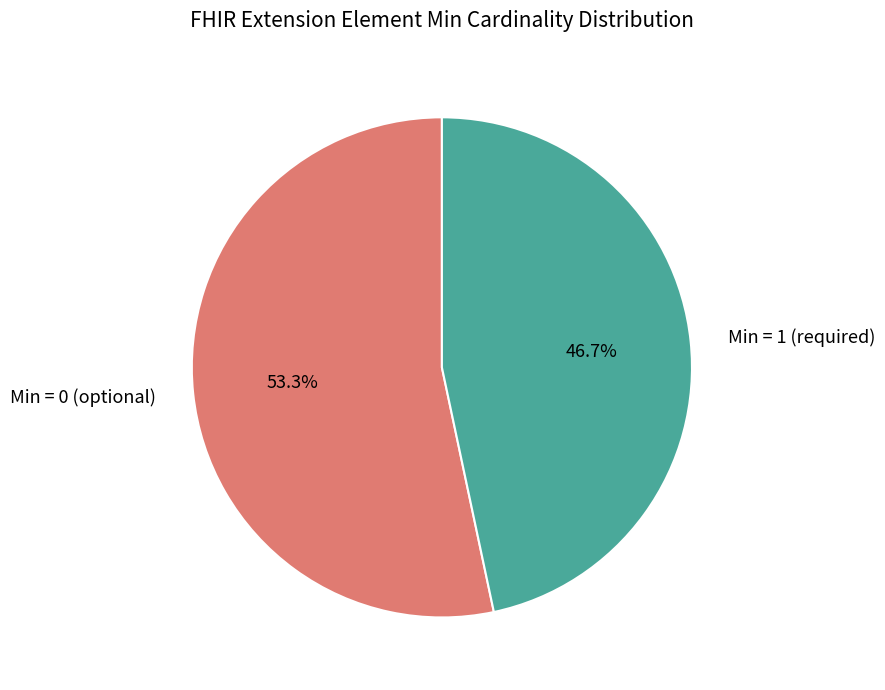

Between Min = 1 (required) and Min = 0 (optional), which is larger?

Min = 0 (optional)